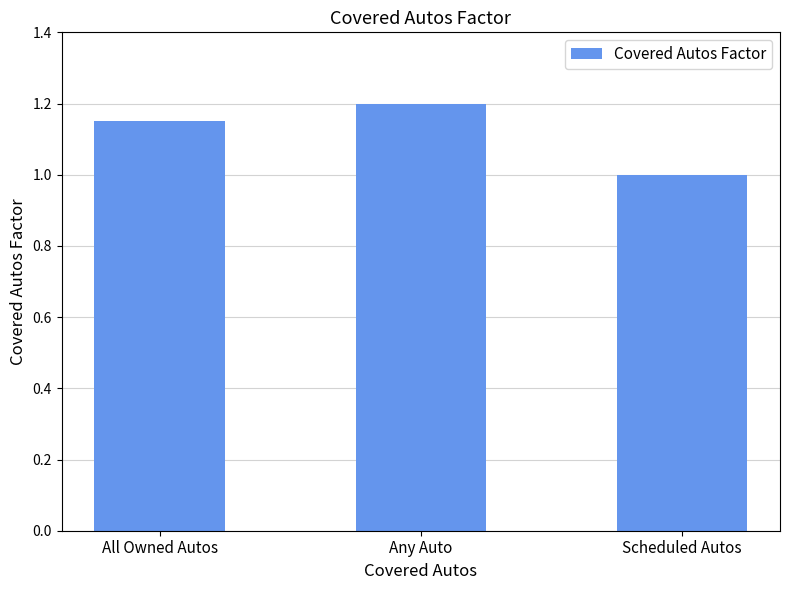

Where is the data nearest to the value 1?

Scheduled Autos